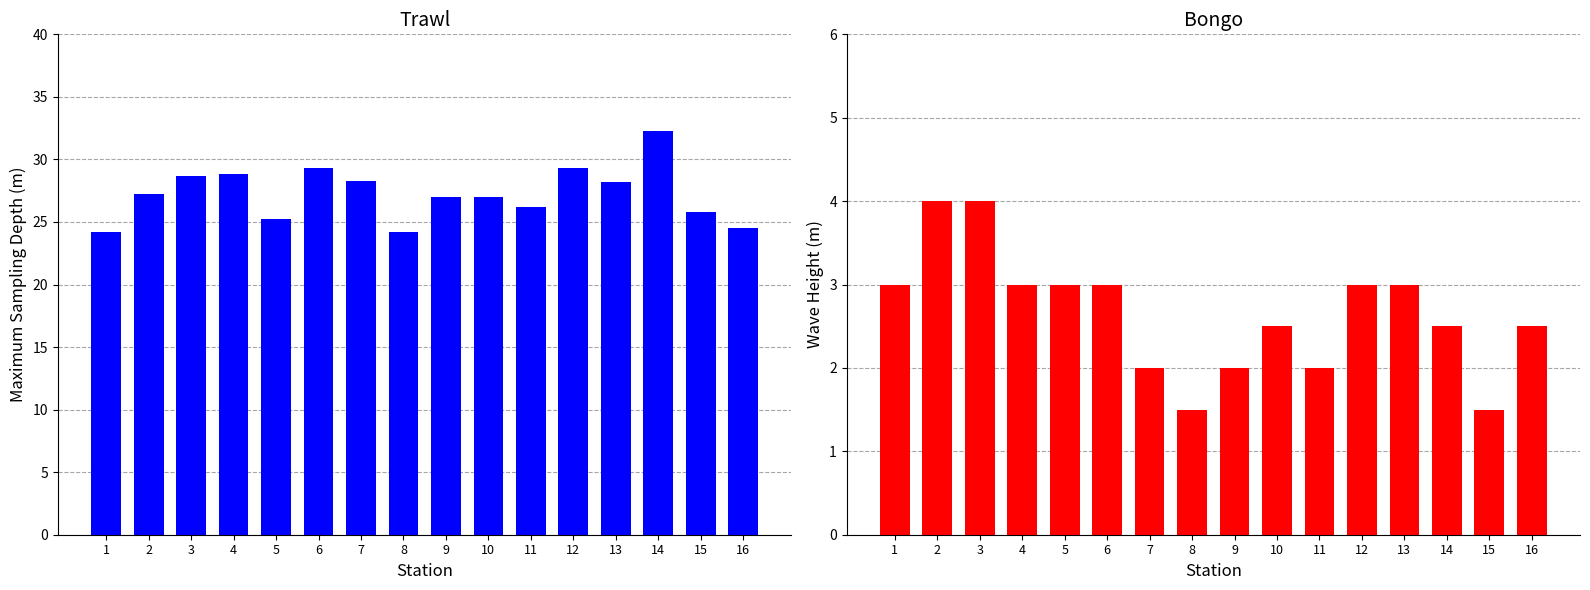

What is the average value of the Maximum_Sampling_Depth_Meters series?

27.3